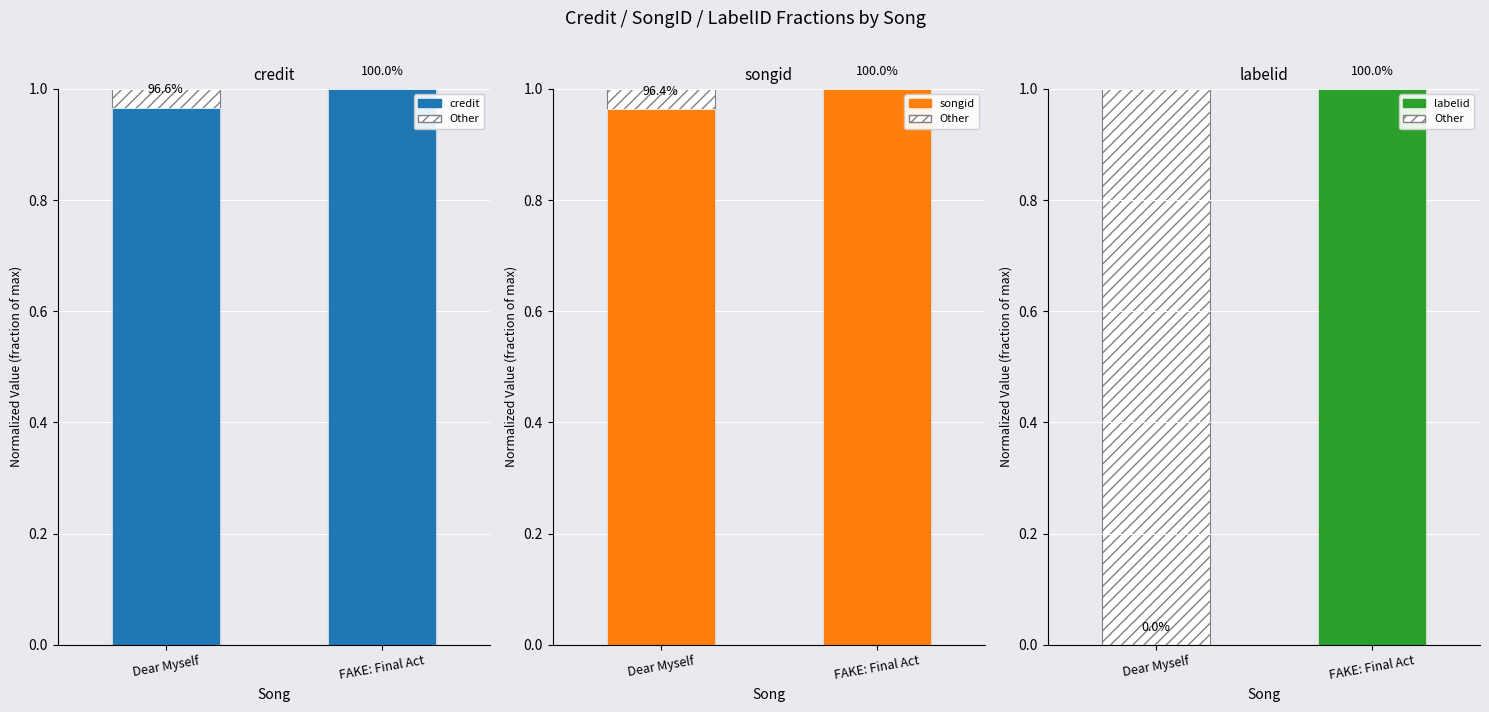

True or false: songid has a value of 1.4 at FAKE: Final Act.

False